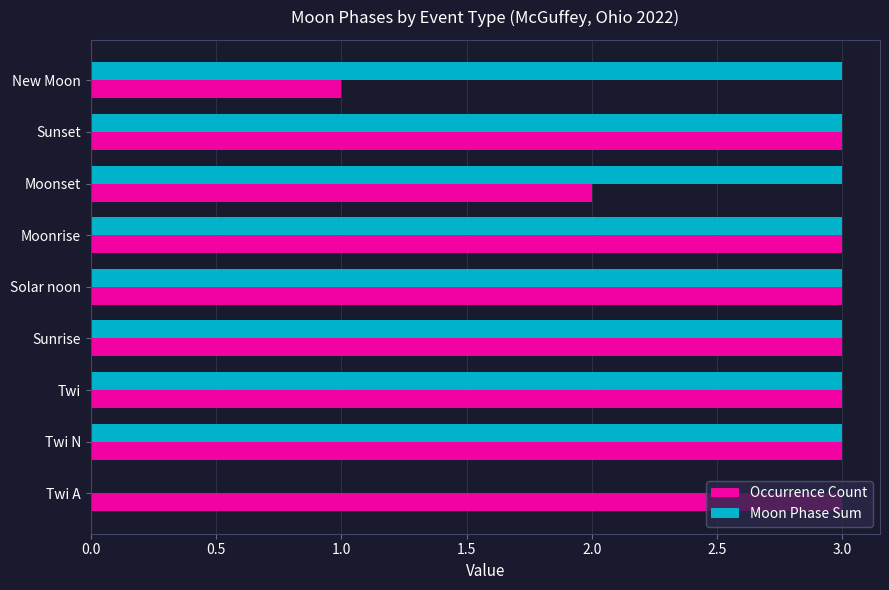

What is the highest value of the Occurrence Count series?

3